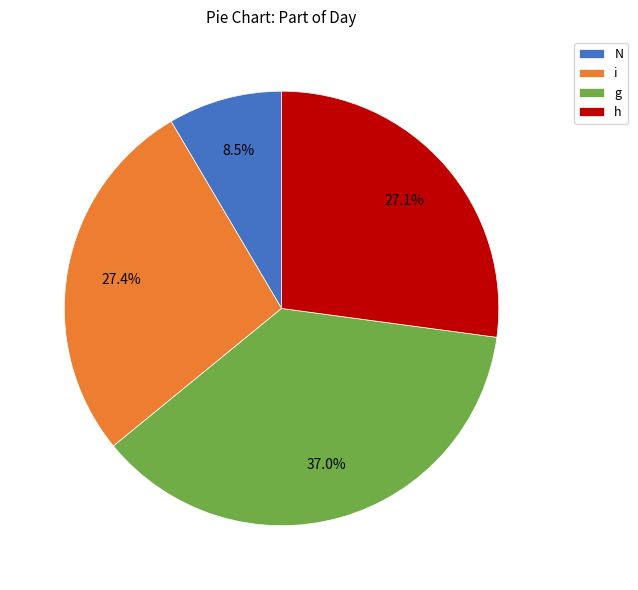

To the nearest percent, what is the difference between the largest and smallest slice percentages?

28%